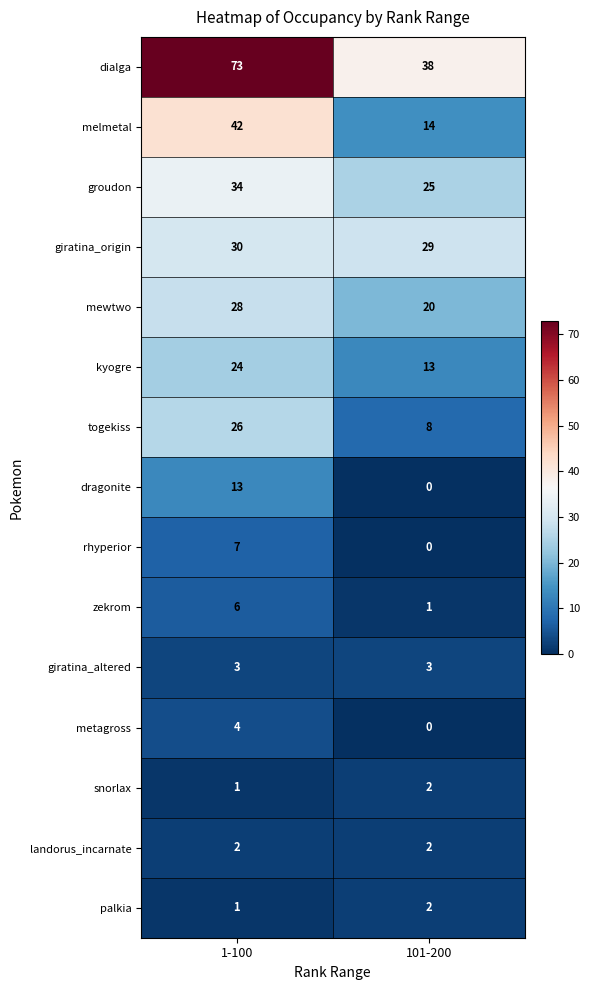

What is the maximum value shown in the chart?

73